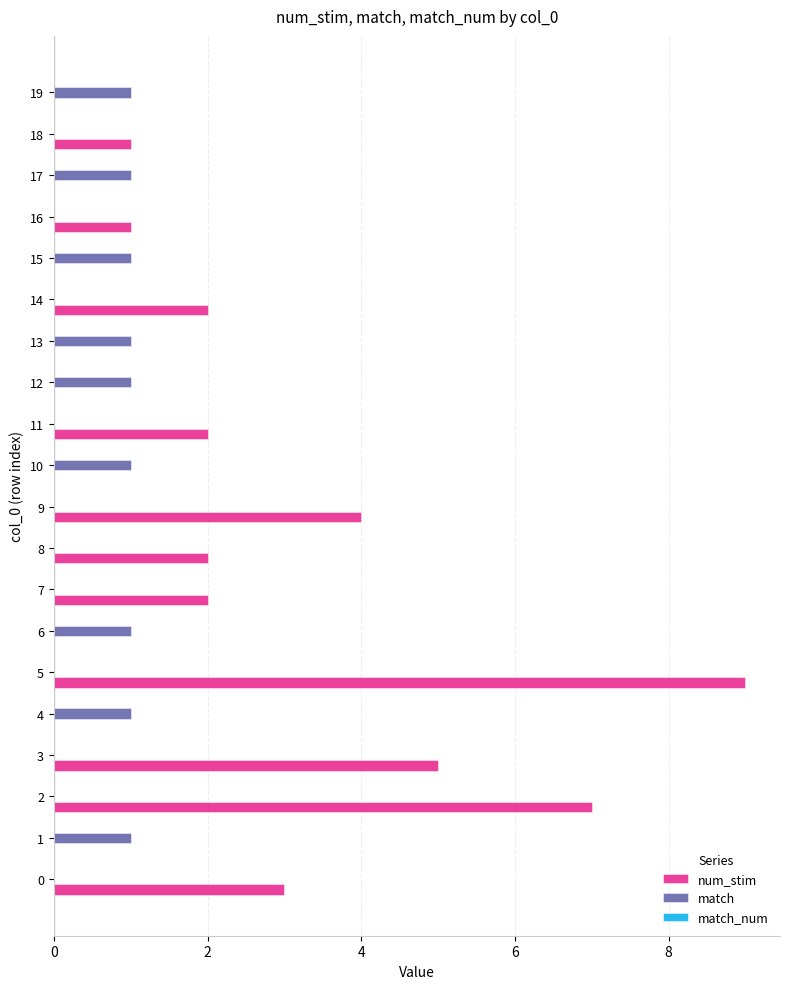

At which category is the sum across all series the highest?

5